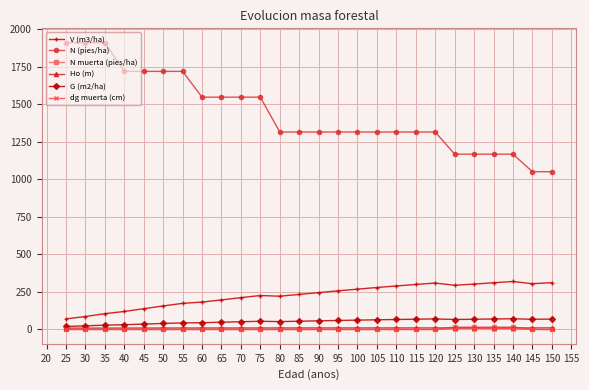

Which series has the largest total across all categories?

N (pies/ha)